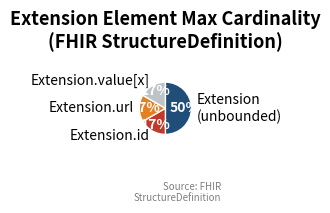

Is Extension.url the majority of the pie?

No